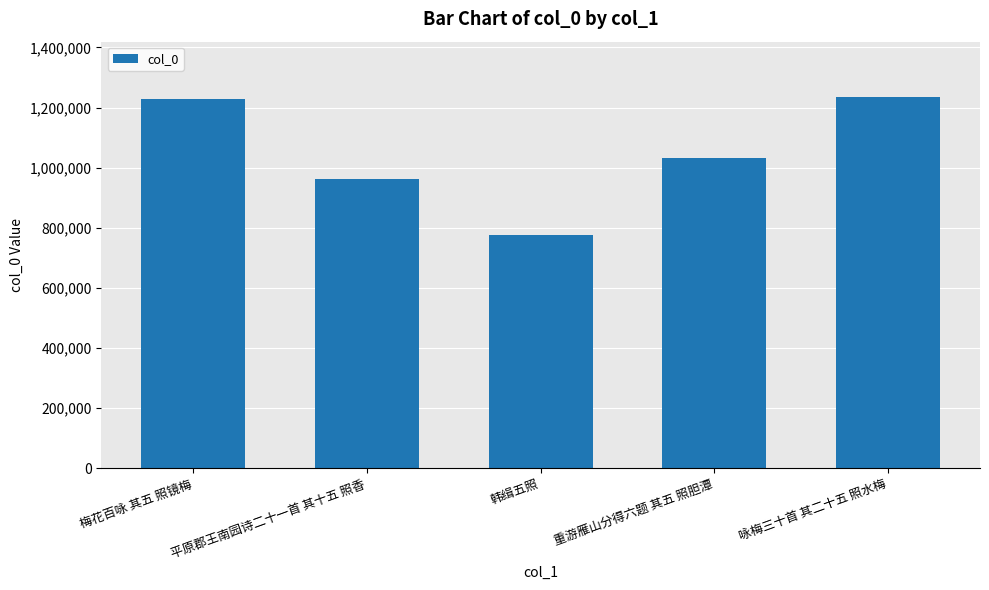

What is the sum of all values?

5233131